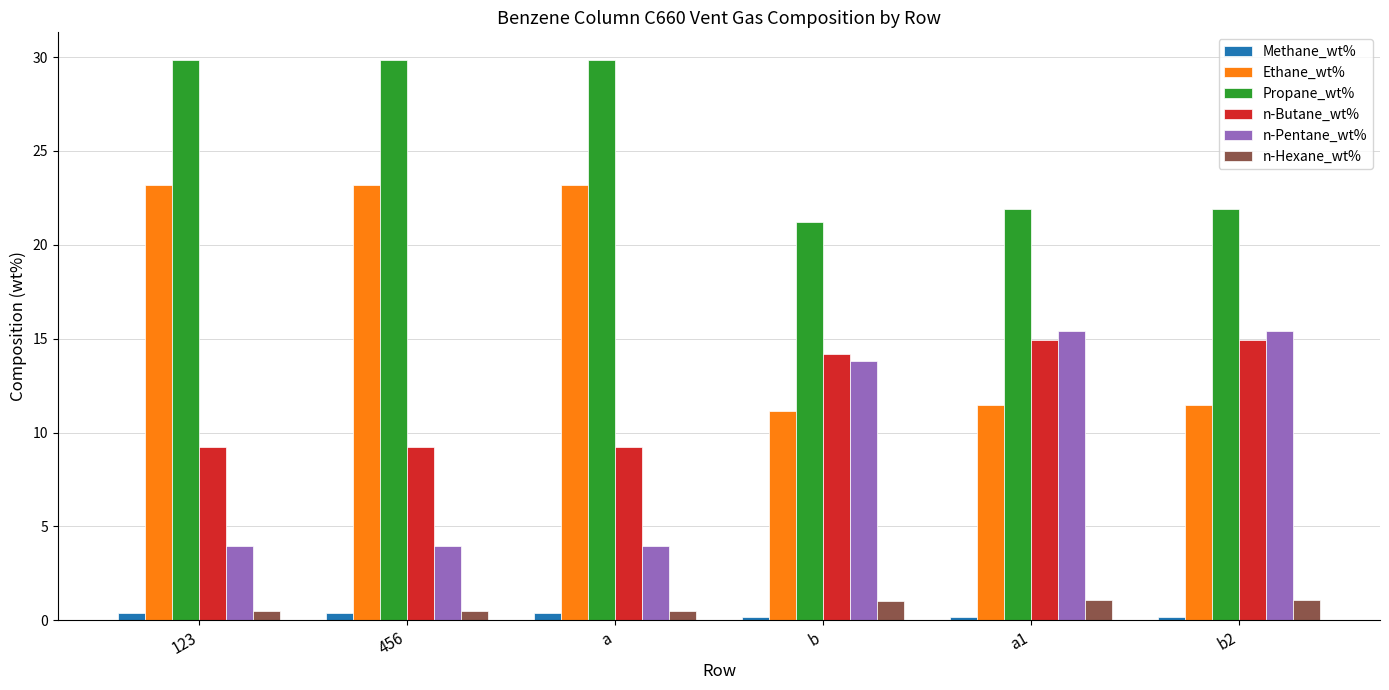

Is the value of Ethane_wt% at b greater than the value of Methane_wt% at 456?

Yes